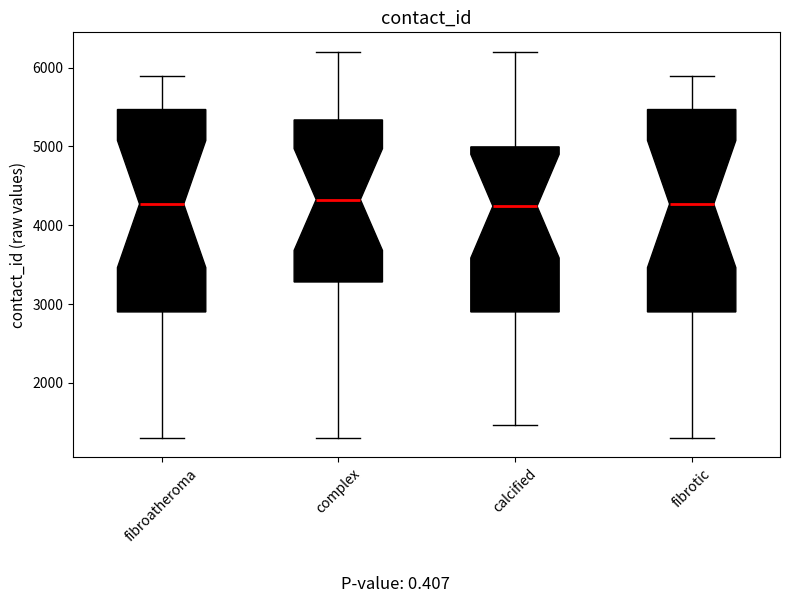

Reading left to right, transcribe this box plot: for each box, give where its median line is, the range the box spans, and where its two whiskers end, as read against the y-axis. The values are not printed on the chart, so give them approximately, as read against the axis.

fibroatheroma: median 4300, box 2900 to 5500, whiskers 1300 to 5900
complex: median 4300, box 3300 to 5300, whiskers 1300 to 6200
calcified: median 4200, box 2900 to 5000, whiskers 1500 to 6200
fibrotic: median 4300, box 2900 to 5500, whiskers 1300 to 5900